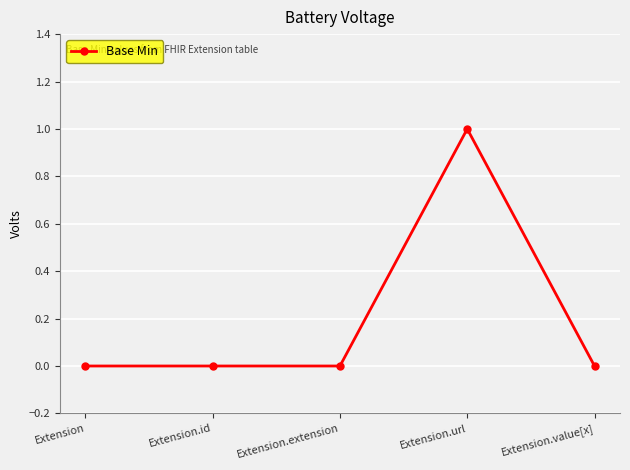

Reading left to right, what are all the values shown in this chart?

0	0	0	1	0